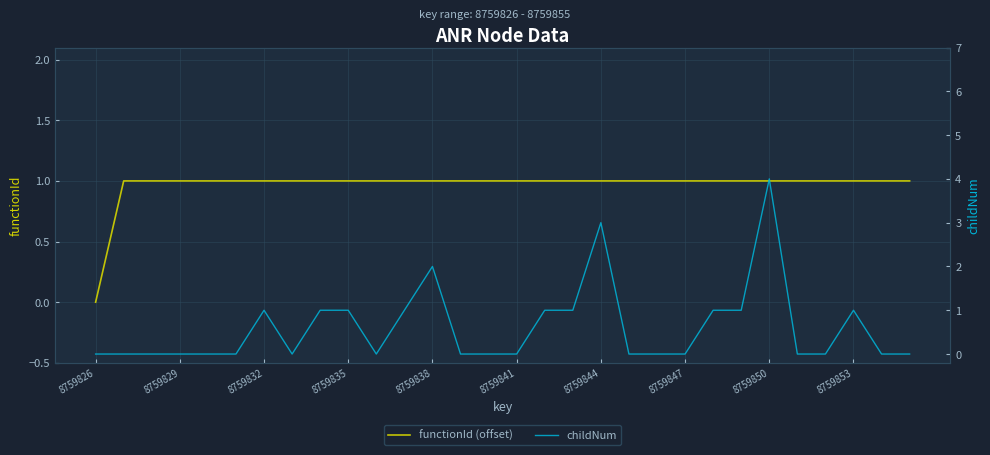

At which label does functionId (offset) reach its minimum?

8759826